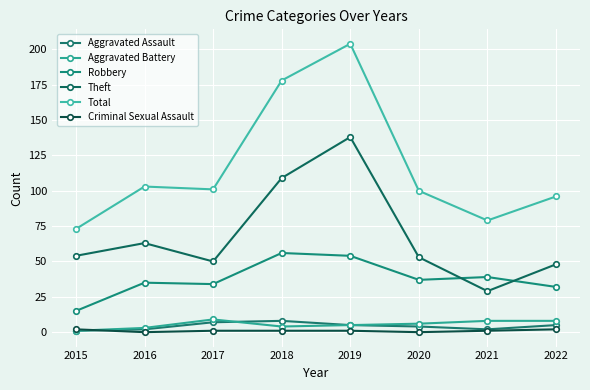

True or false: Total and Criminal Sexual Assault cross at least once.

False